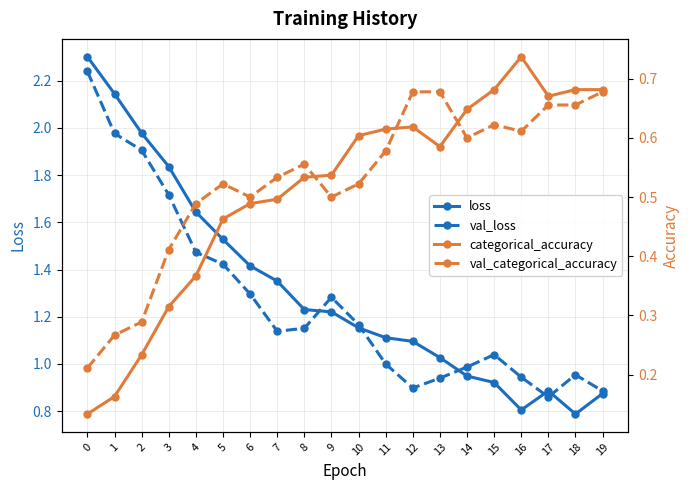

At 9, list the series in order from largest to smallest.

val_loss, loss, categorical_accuracy, val_categorical_accuracy